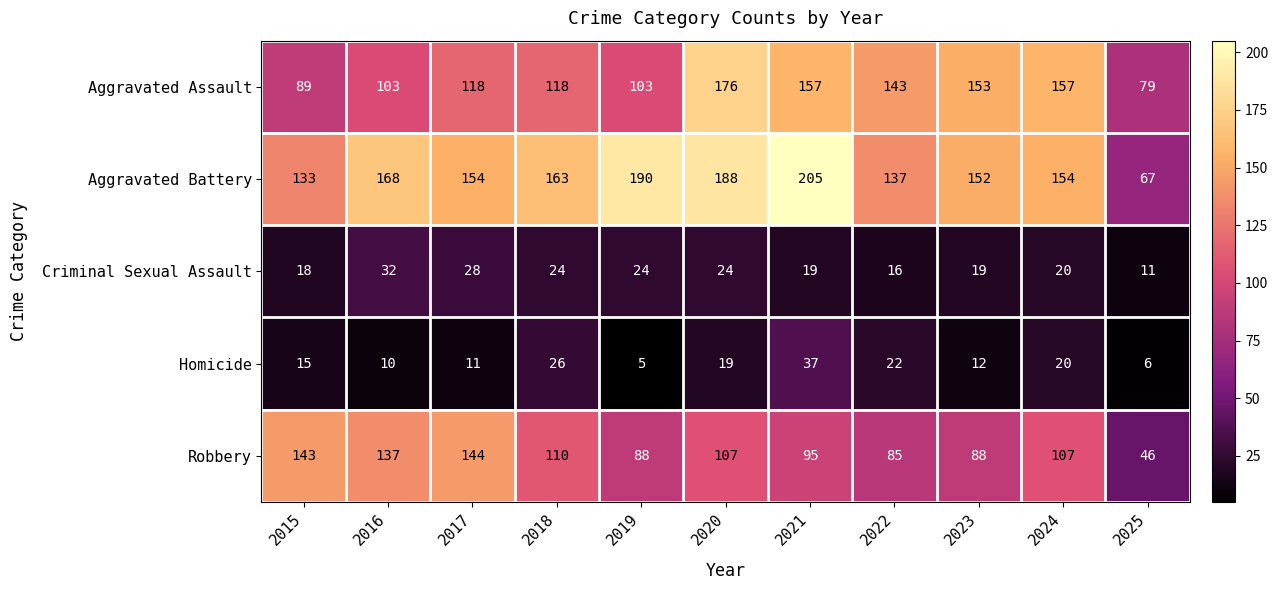

At how many categories does at least one series exceed 96?

10